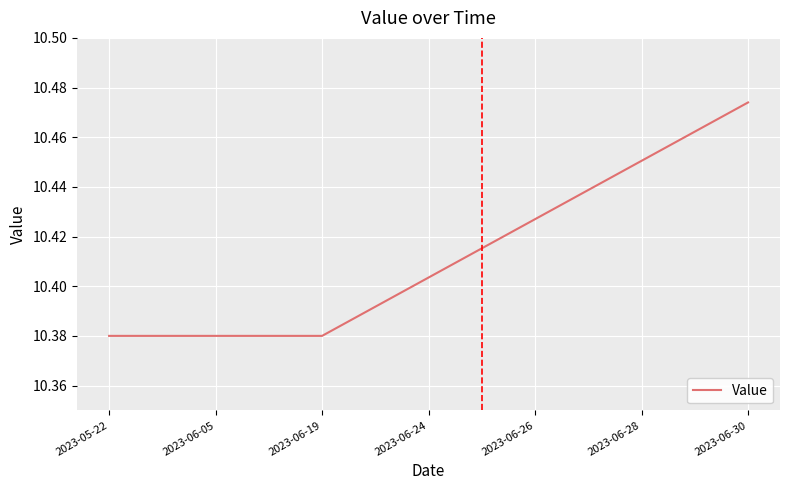

The chart shows a value of 4.6 at 2023-06-19. True or false?

False